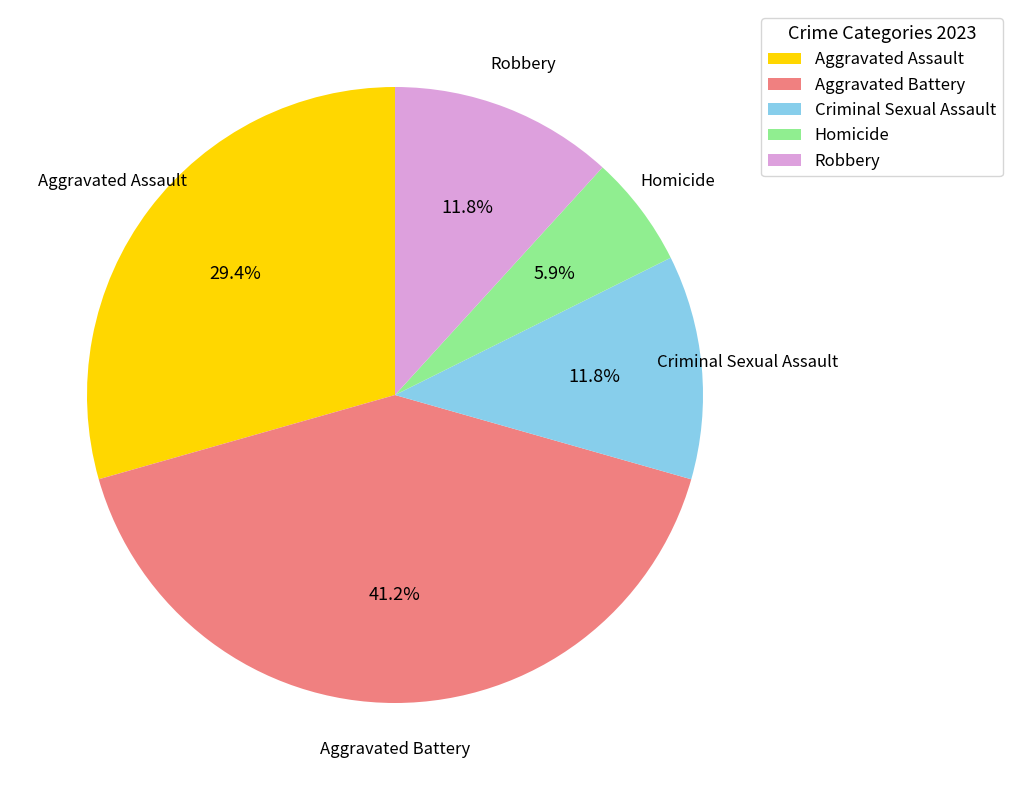

The Criminal Sexual Assault slice represents 4% of the pie. True or false?

False